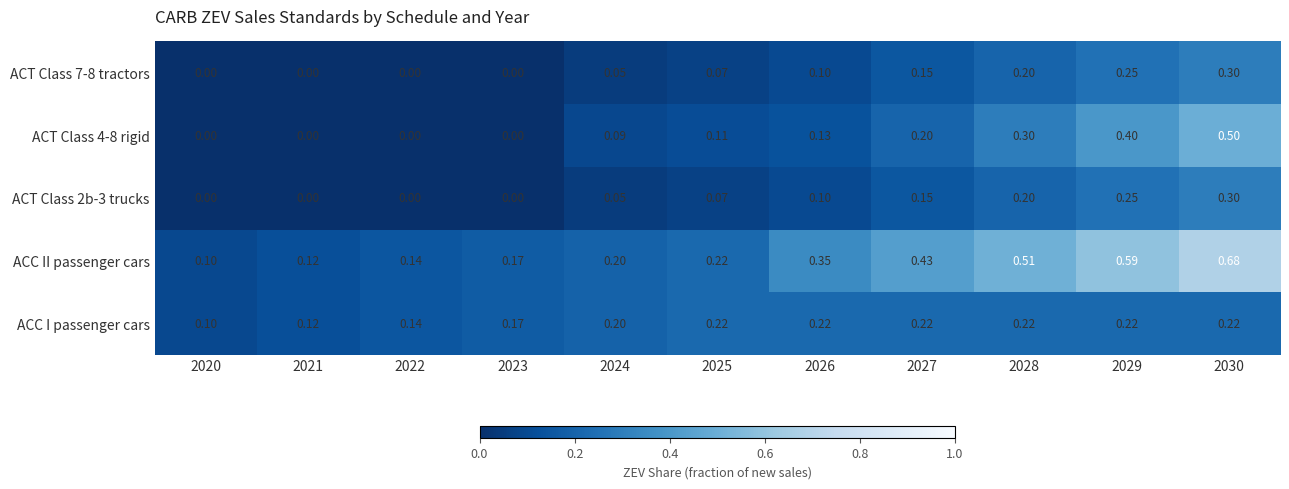

Is the value of ACT Class 2b-3 trucks at 2022 greater than the value of ACC II passenger cars at 2026?

No